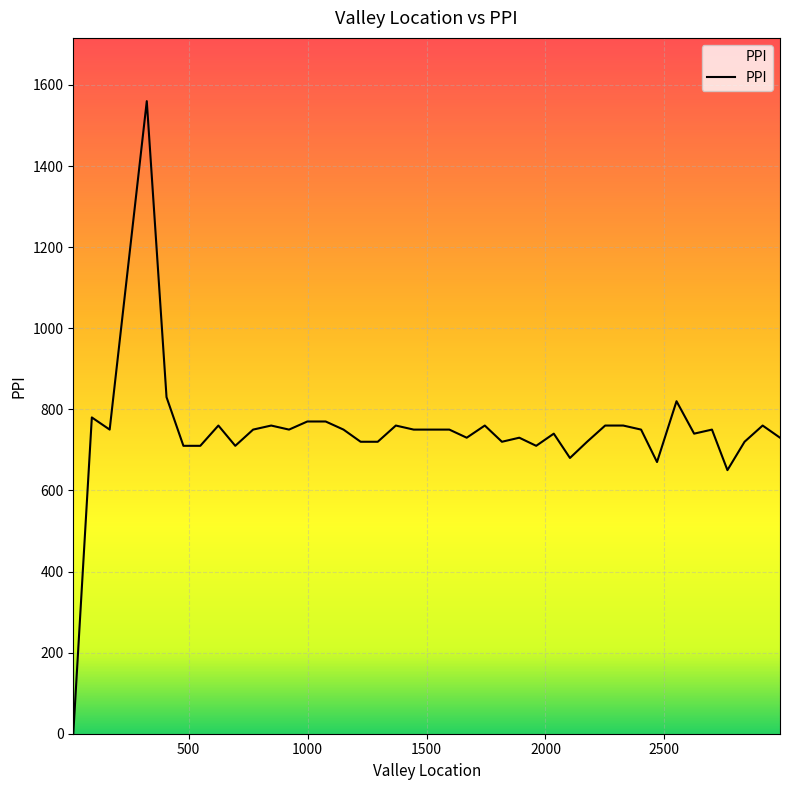

Does the chart display data point markers on the line(s)?

No